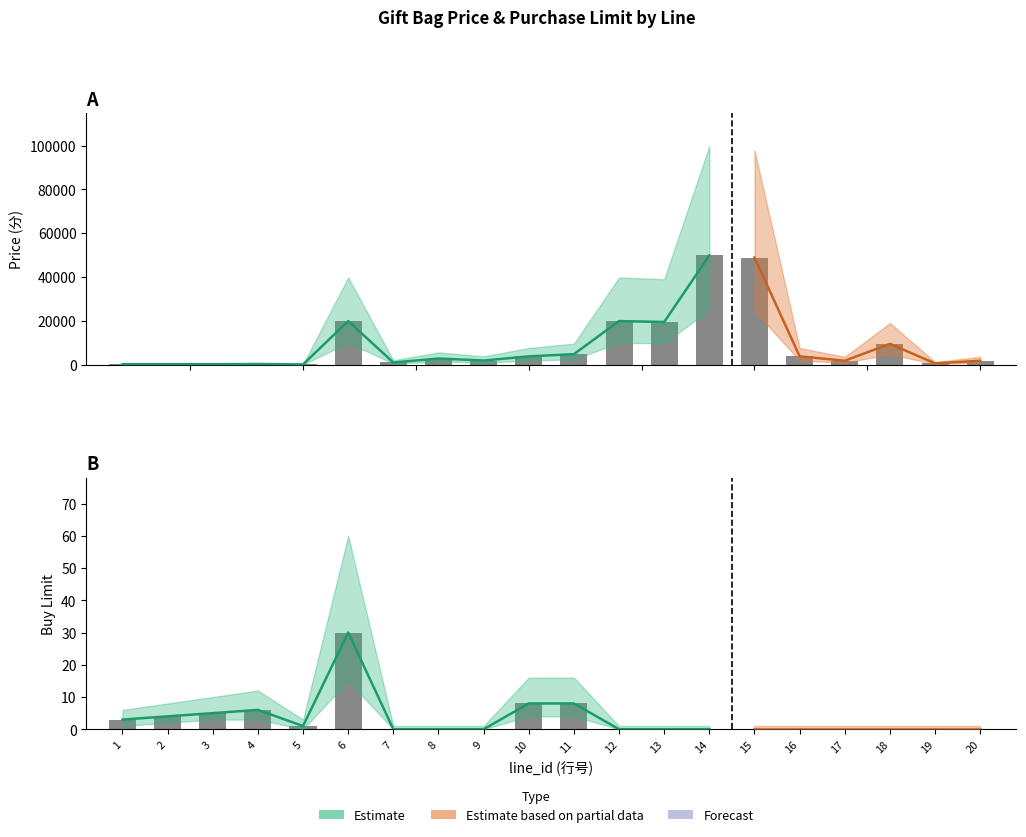

At which category does the chart reach its peak across all series?

14